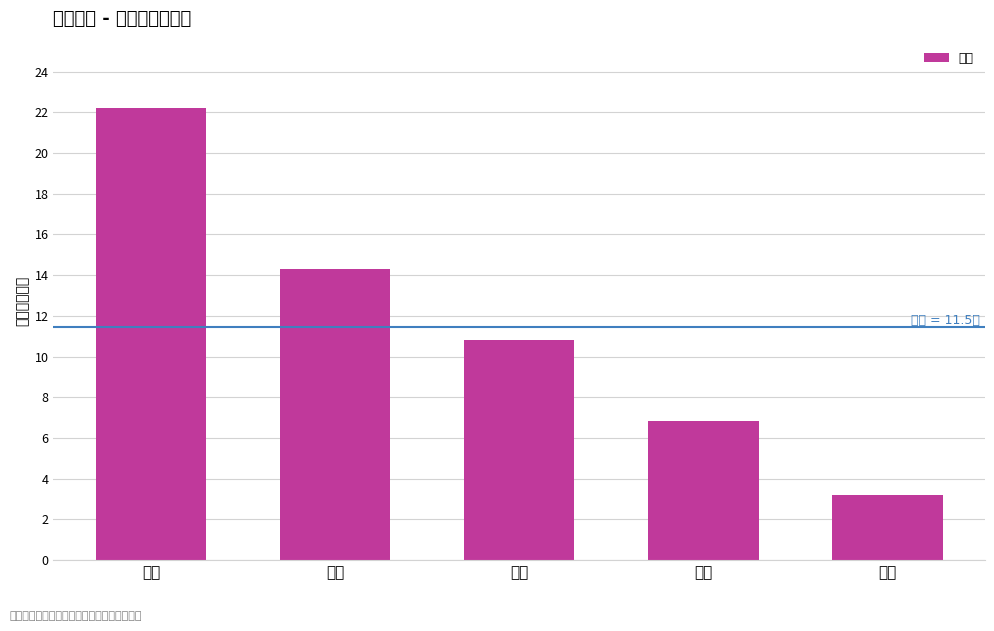

What position from the right is 三部?

1